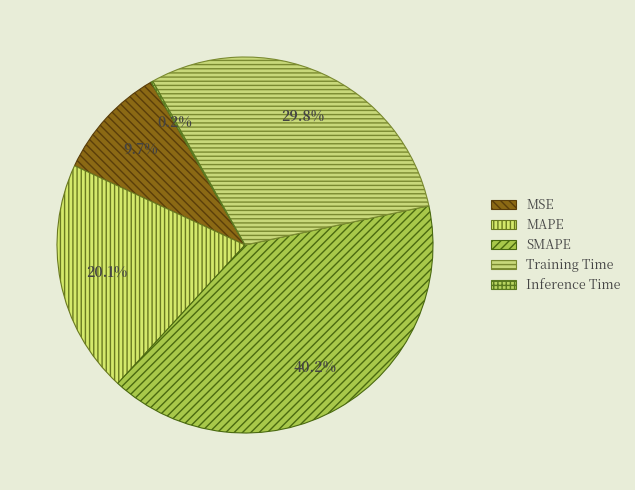

Is there a majority slice in this chart?

No